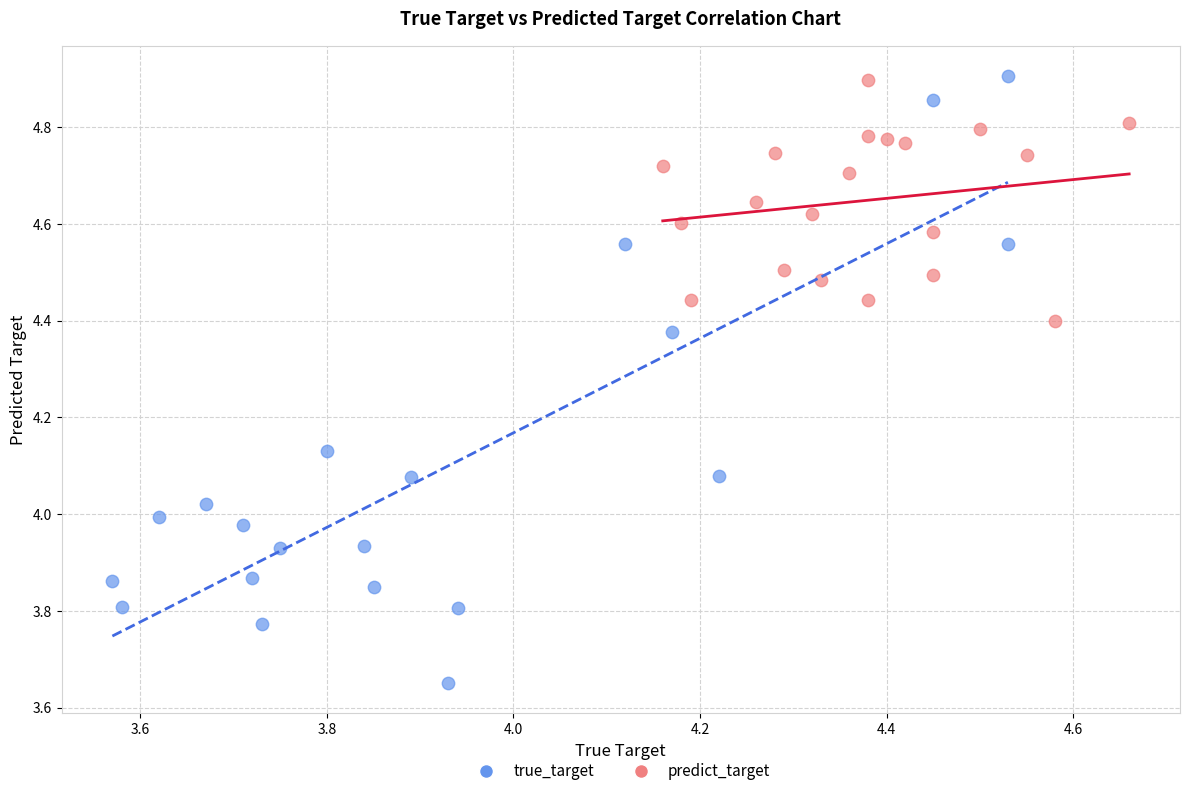

Which series has the widest spread of Y values?

true_target